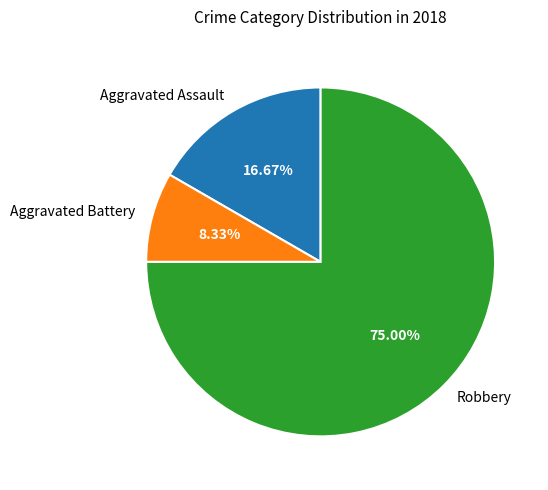

To the nearest percent, what is the average slice percentage?

33%